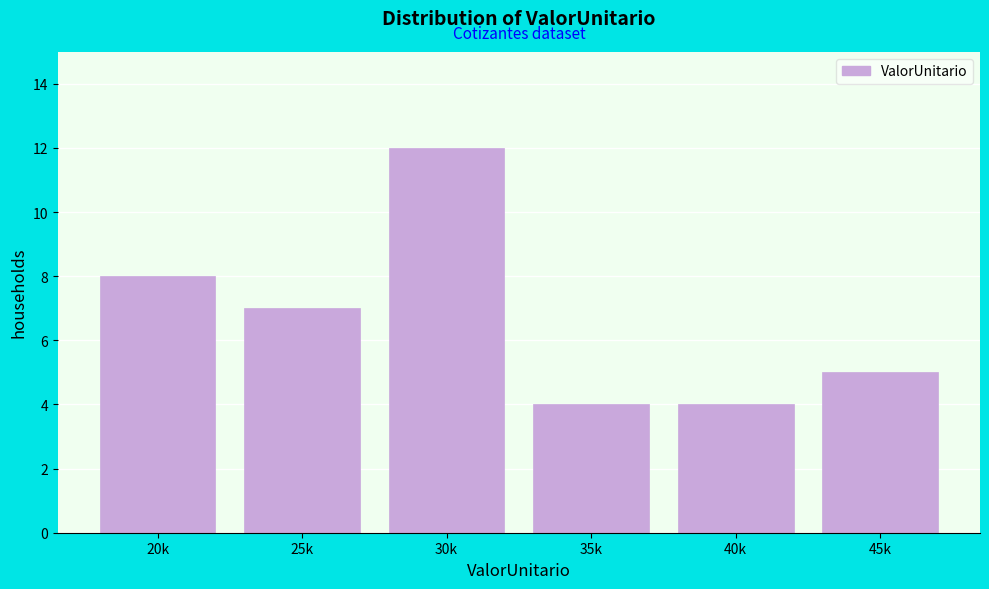

Reading right to left, transcribe all the data shown in this chart.

5	4	4	12	7	8